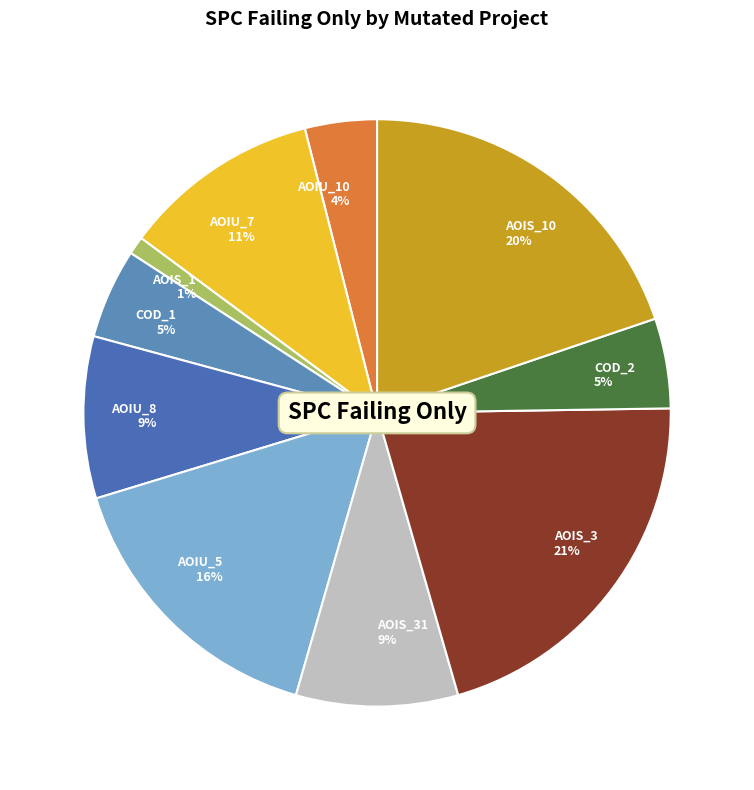

Is there any slice that represents more than half of the pie?

No